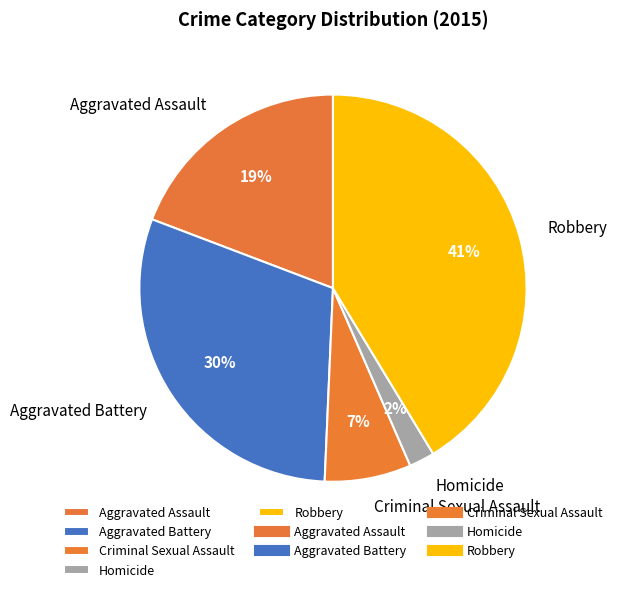

Do Robbery and Homicide together represent more than half of the pie?

No